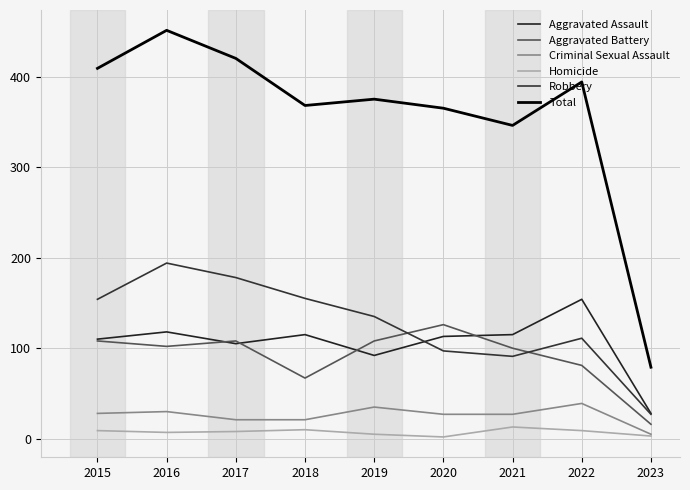

What is the highest value of the Aggravated Battery series?

126